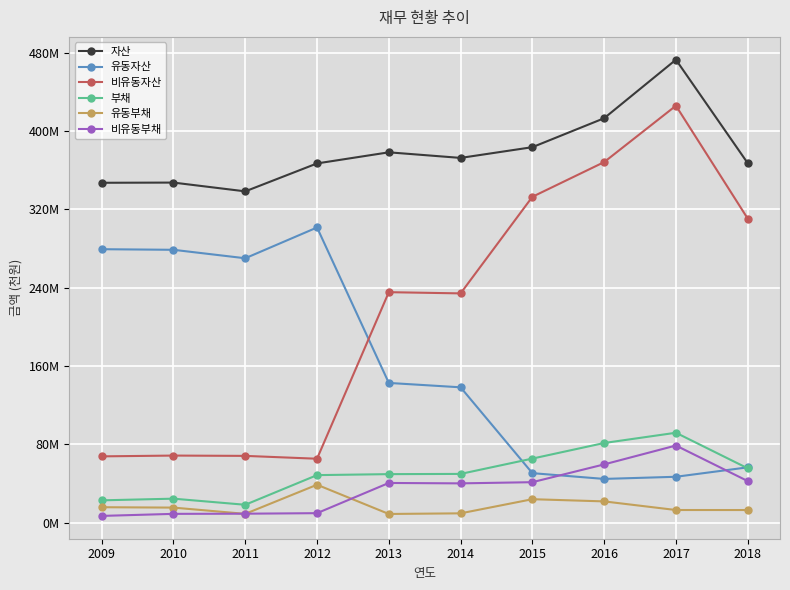

The 자산 series shows 622880085 at 2015. True or false?

False